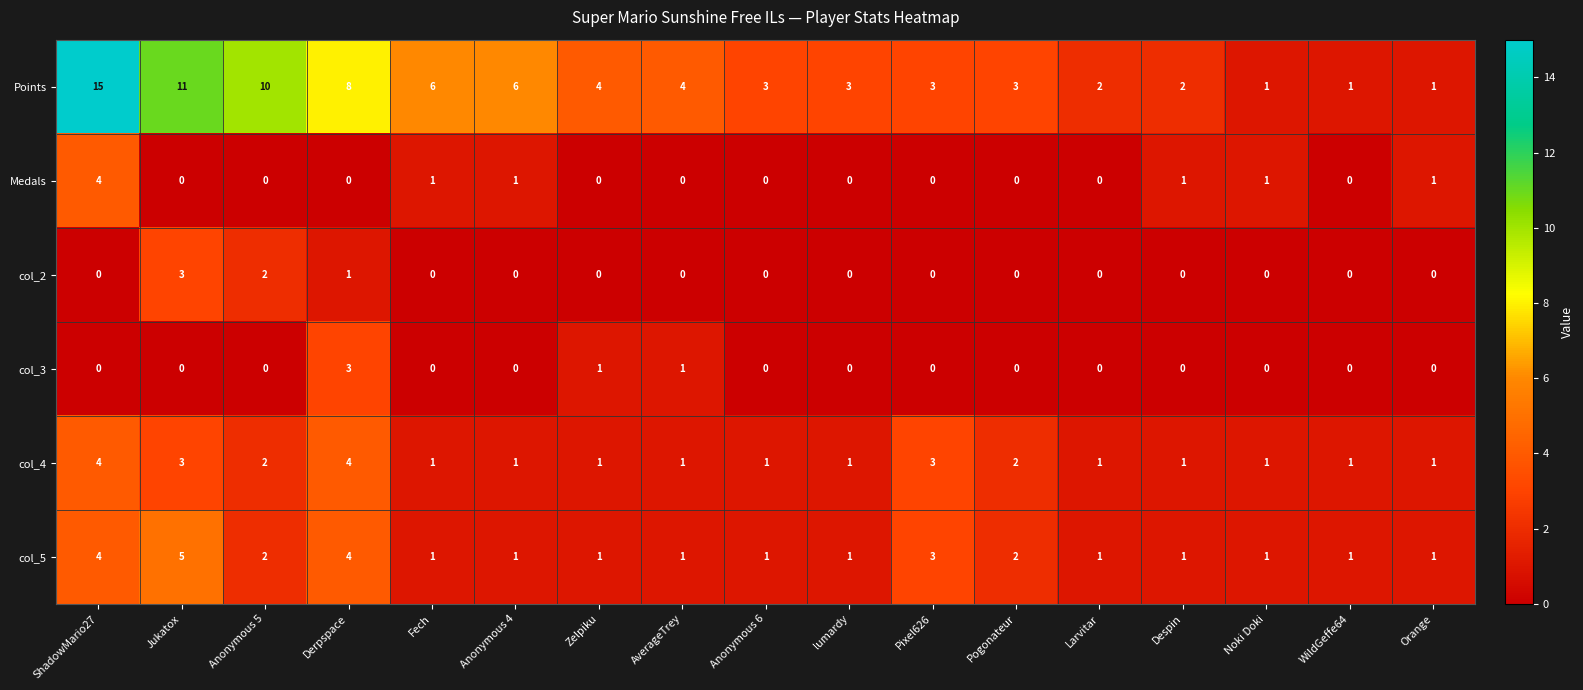

What is the difference between the second highest and second lowest values in the col_5 series?

3